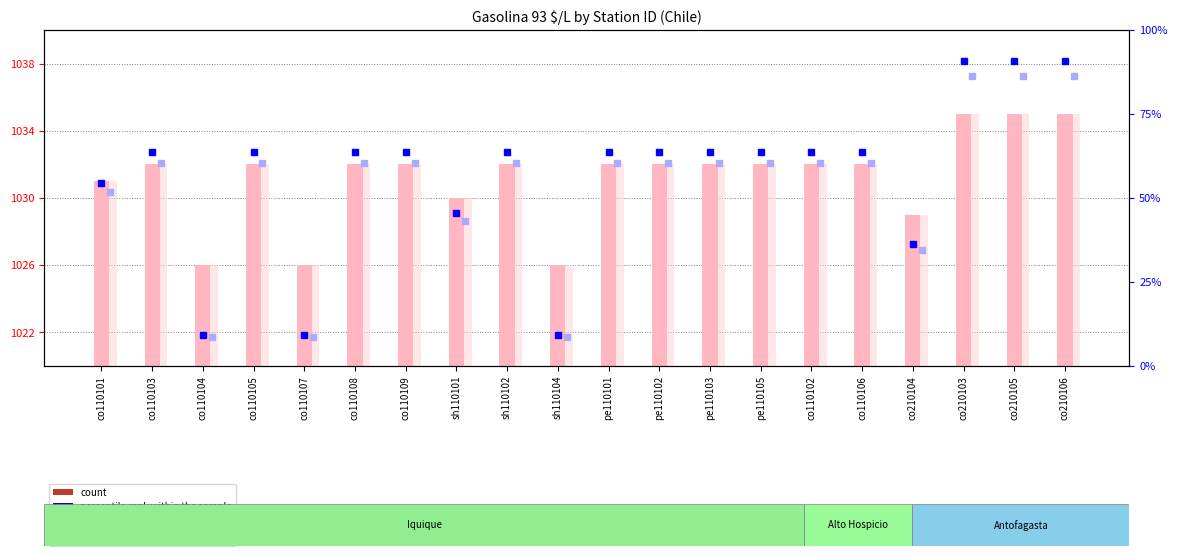

What is the maximum value for rank, Detection Call = ABSENT?

86.4